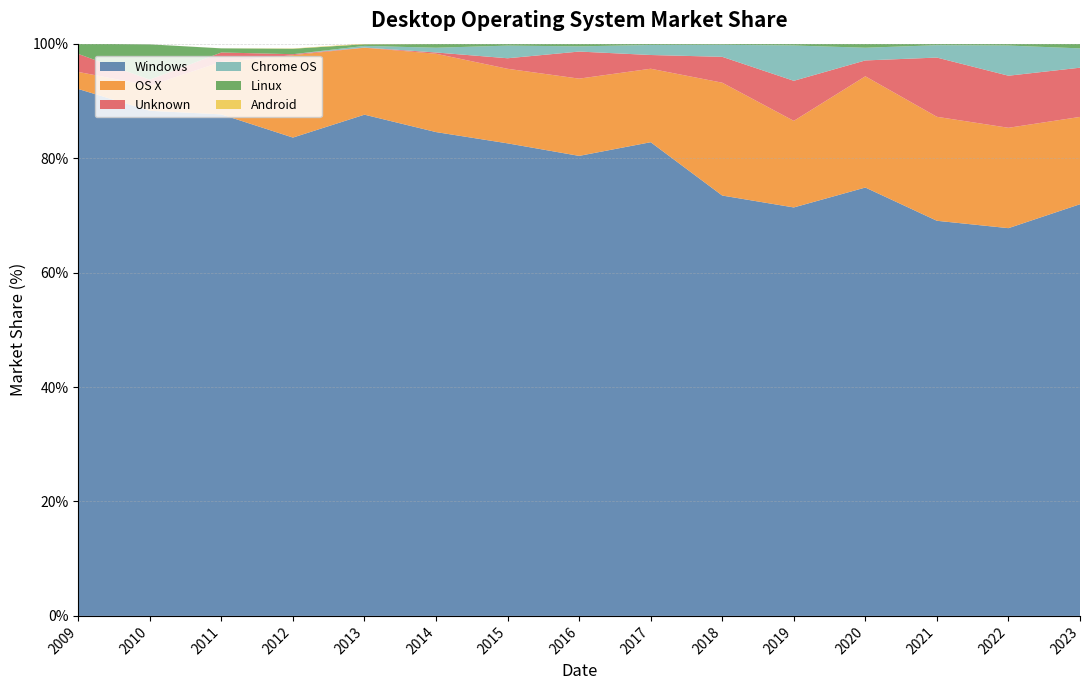

Reading left to right, extract all data points from this chart.

Windows: 92.1	88.3	87.6	83.6	87.6	84.5	82.6	80.4	82.8	73.5	71.4	74.9	69.0	67.8	71.9
OS X: 3.0	4.4	9.2	14.4	11.7	13.7	13.0	13.5	12.8	19.7	15.1	19.4	18.2	17.5	15.3
Unknown: 3.1	1.0	1.6	0.2	0.0	0.2	1.8	4.7	2.4	4.5	7.0	2.8	10.3	9.1	8.6
Chrome OS: 0.0	0.0	0.0	0.0	0.3	0.8	2.2	0.9	1.8	2.1	6.2	2.2	2.2	5.3	3.4
Linux: 1.8	6.2	0.7	0.9	0.3	0.7	0.3	0.5	0.2	0.2	0.3	0.7	0.3	0.3	0.8
Android: 0.0	0.0	0.0	0.1	0.1	0.1	0.0	0.0	0.0	0.0	0.0	0.0	0.0	0.0	0.0